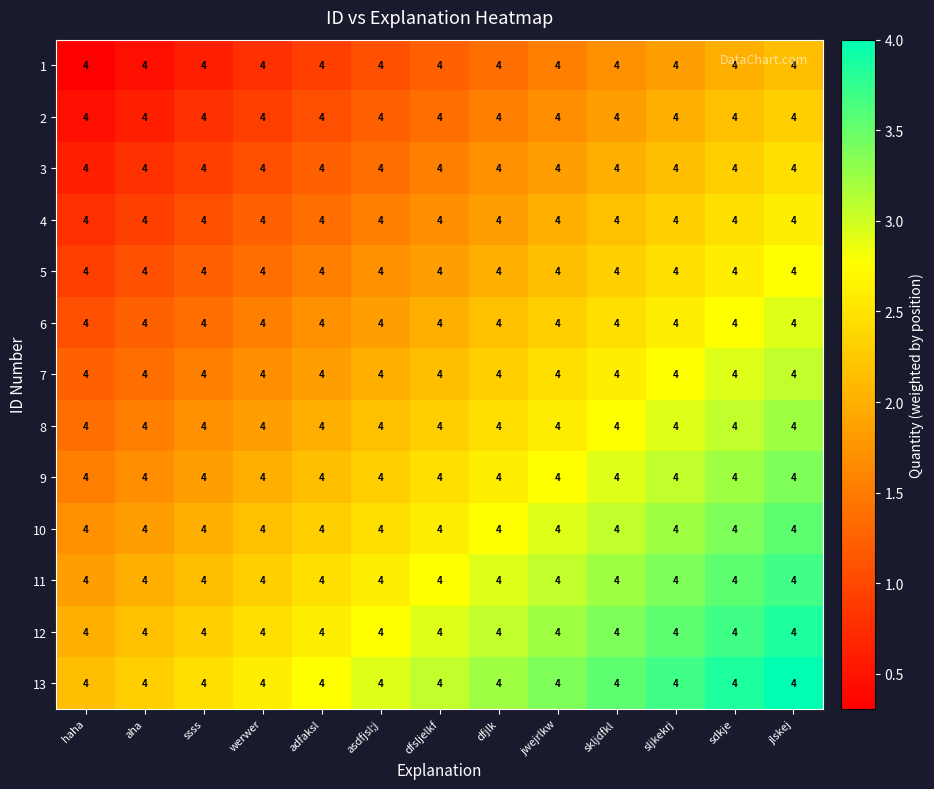

How many data points in 3 are above 1?

10